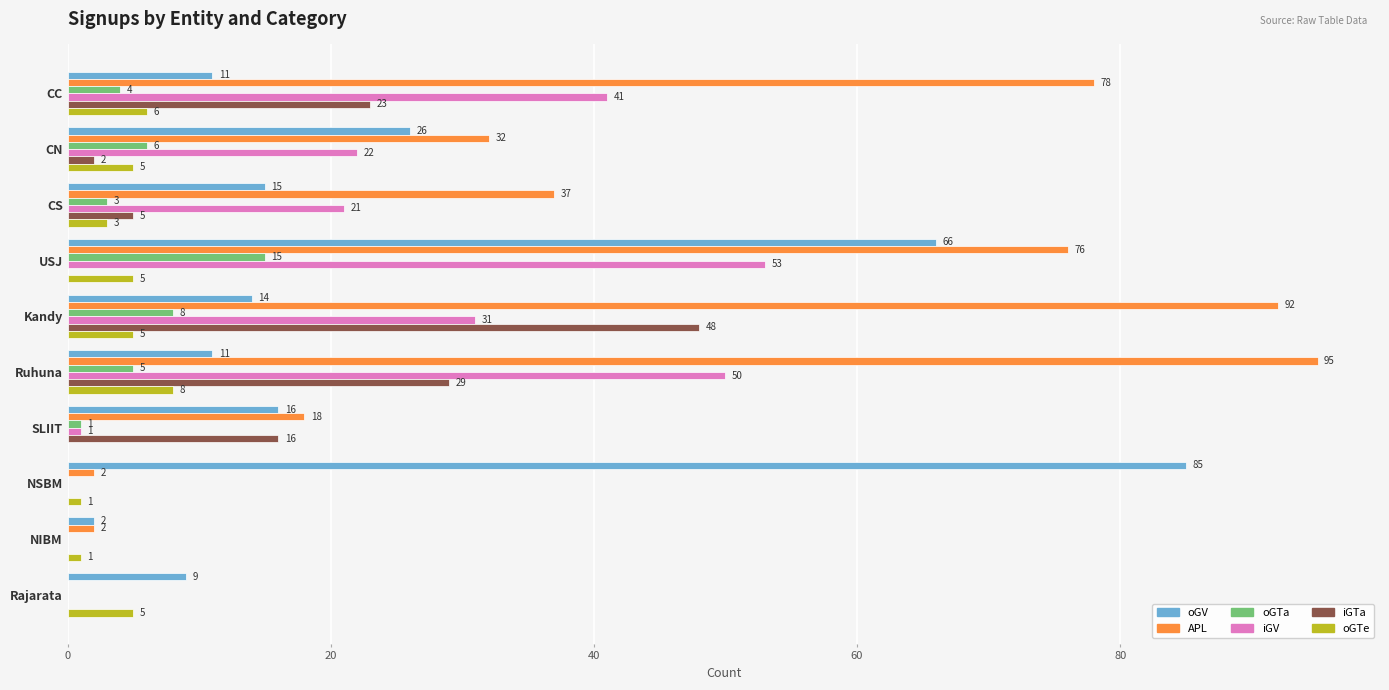

The APL series shows 7 at SLIIT. True or false?

False